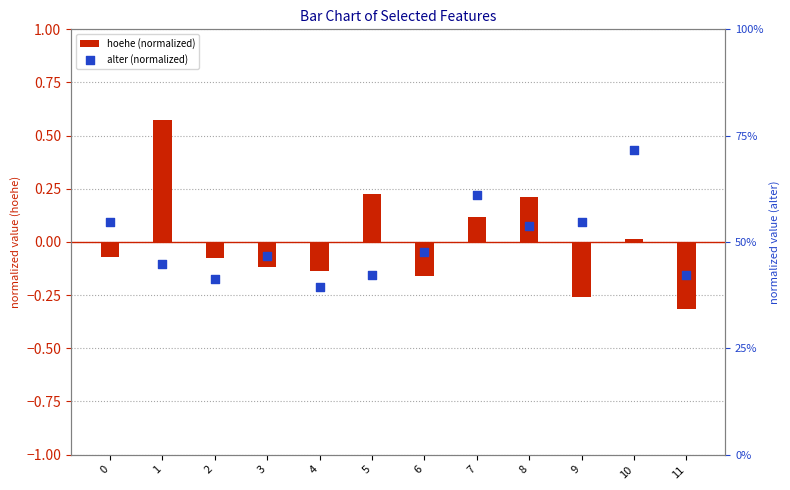

Which series has the widest spread of Y values?

hoehe (normalized)